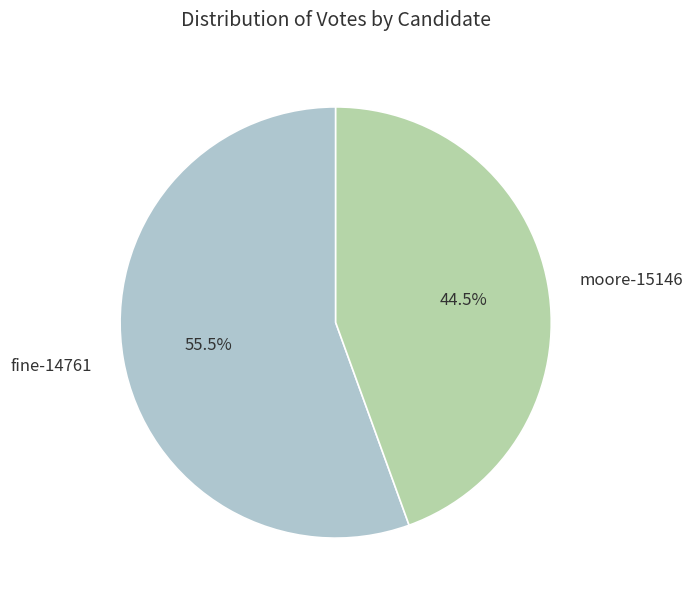

Which has a higher value, fine-14761 or moore-15146?

fine-14761